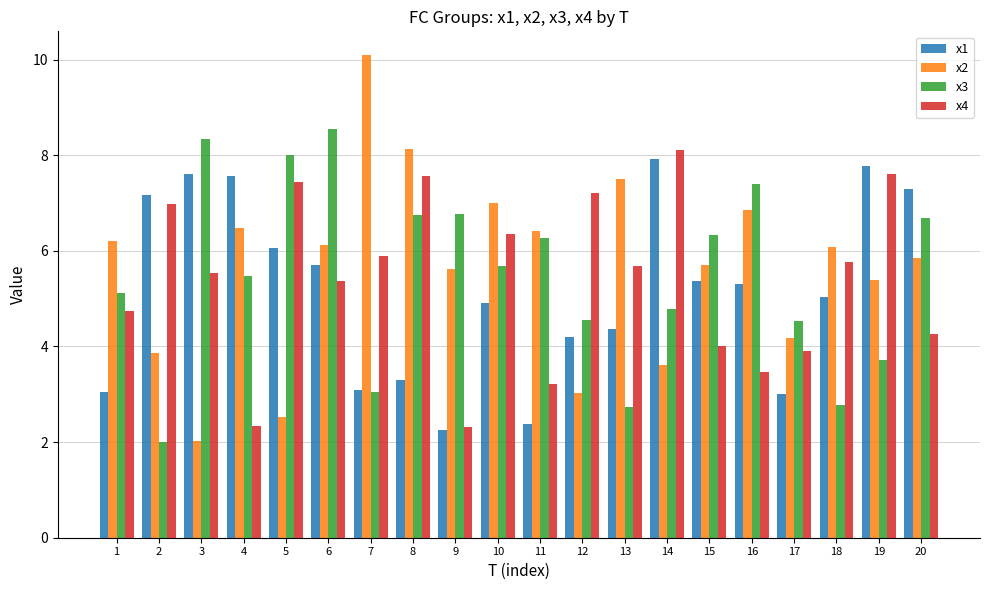

Rank the series at 2 from lowest to highest value.

x3, x2, x4, x1